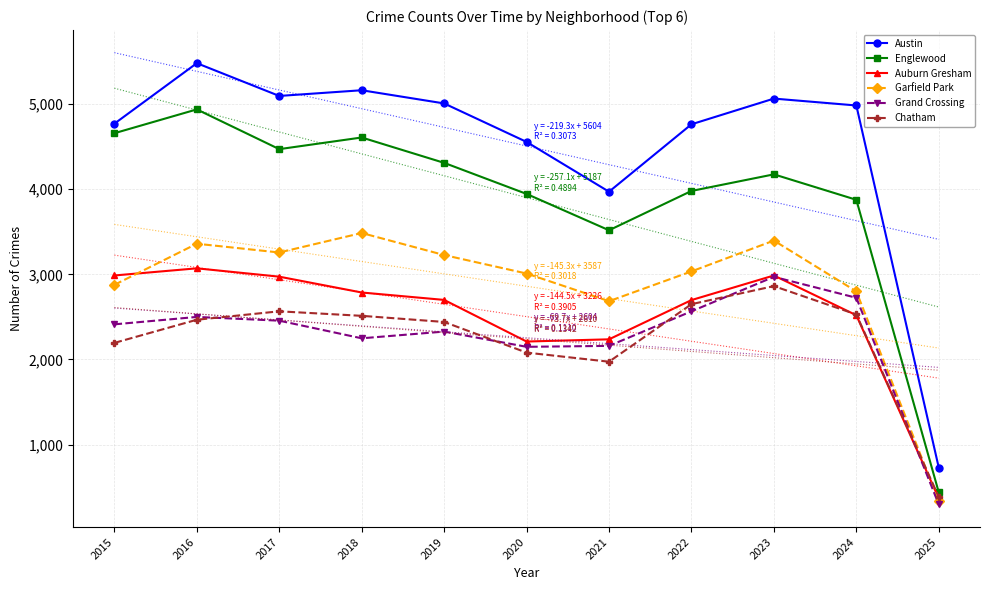

Is the value of Austin at 2025 greater than the value of Englewood at 2024?

No